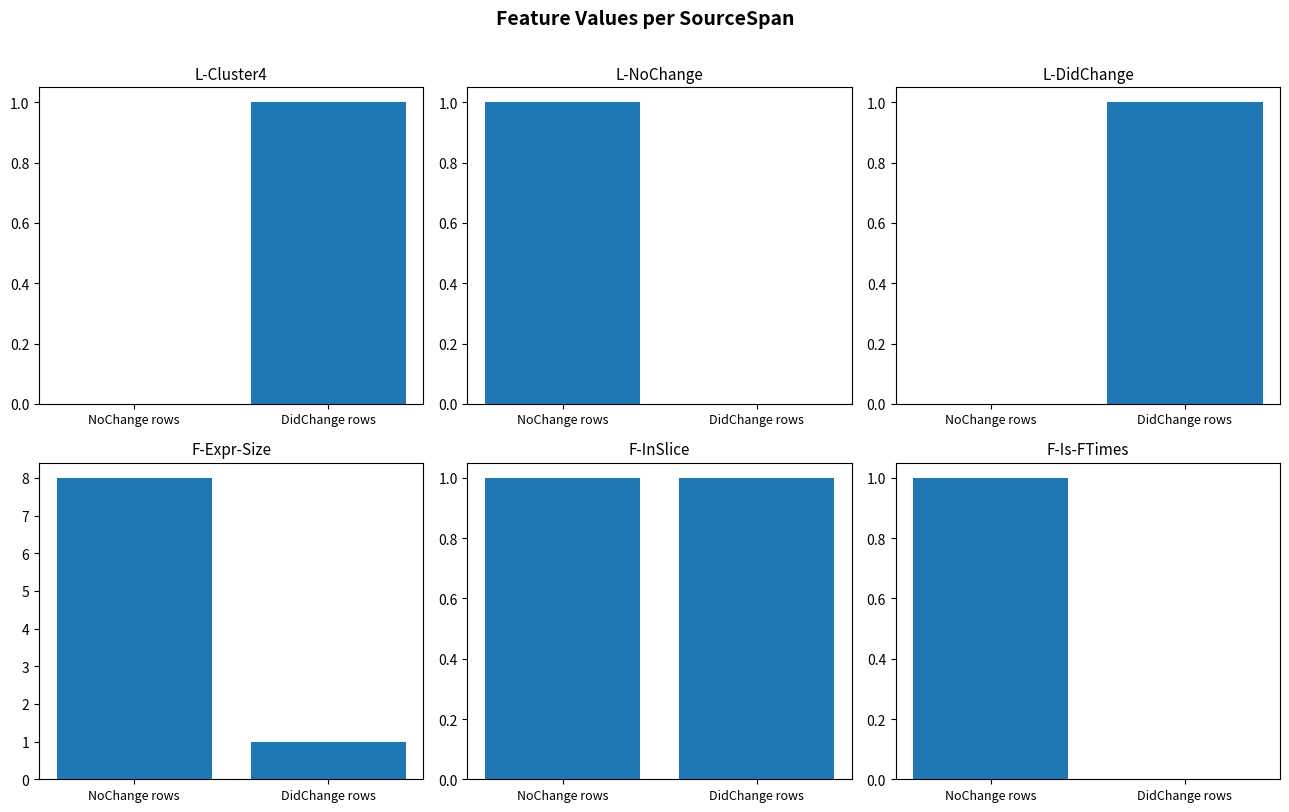

What is the difference between the maximum and minimum values in the L-DidChange series?

1